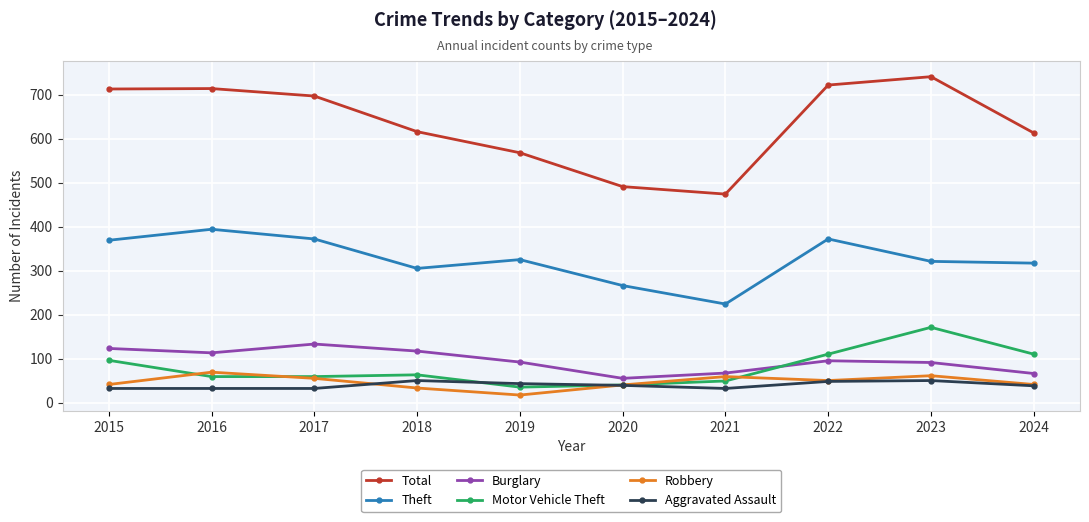

Which series has the widest spread of values?

Total